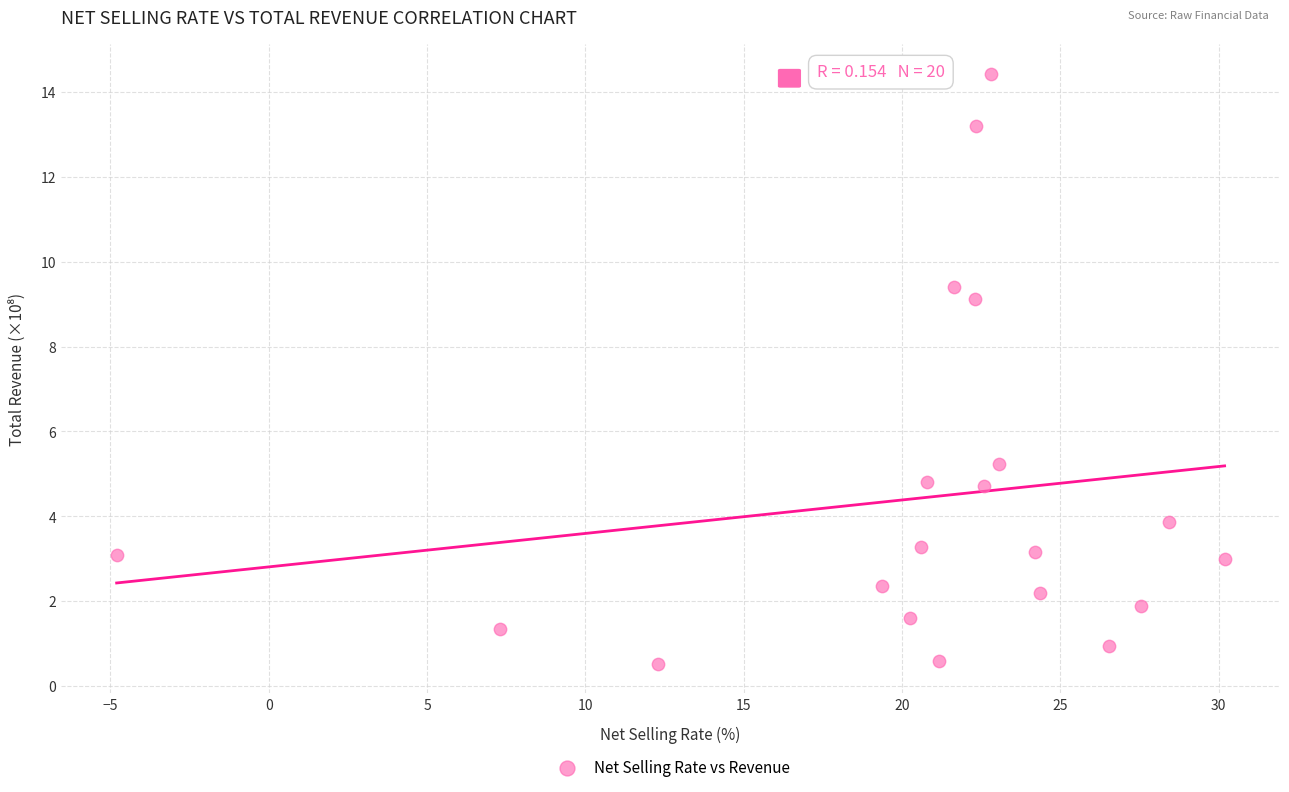

What Y value in the scatter plot is closest to 7?

5.2